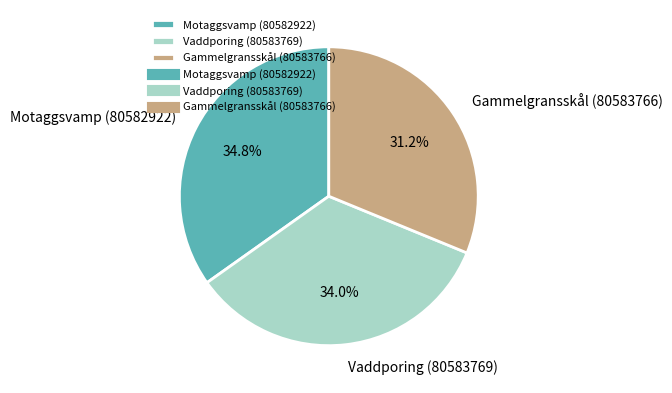

Is there a majority slice in this chart?

No